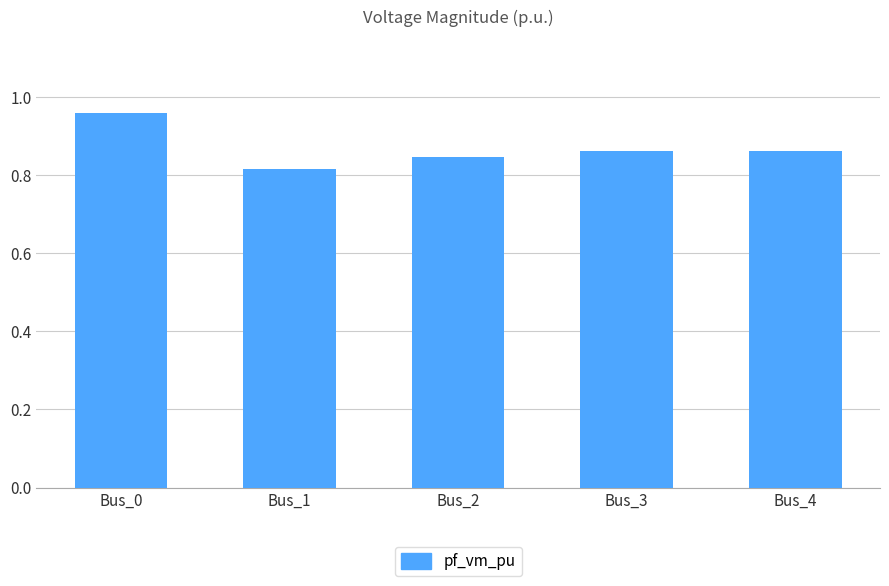

What is the sum of the values at Bus_1 and Bus_0?

1.8